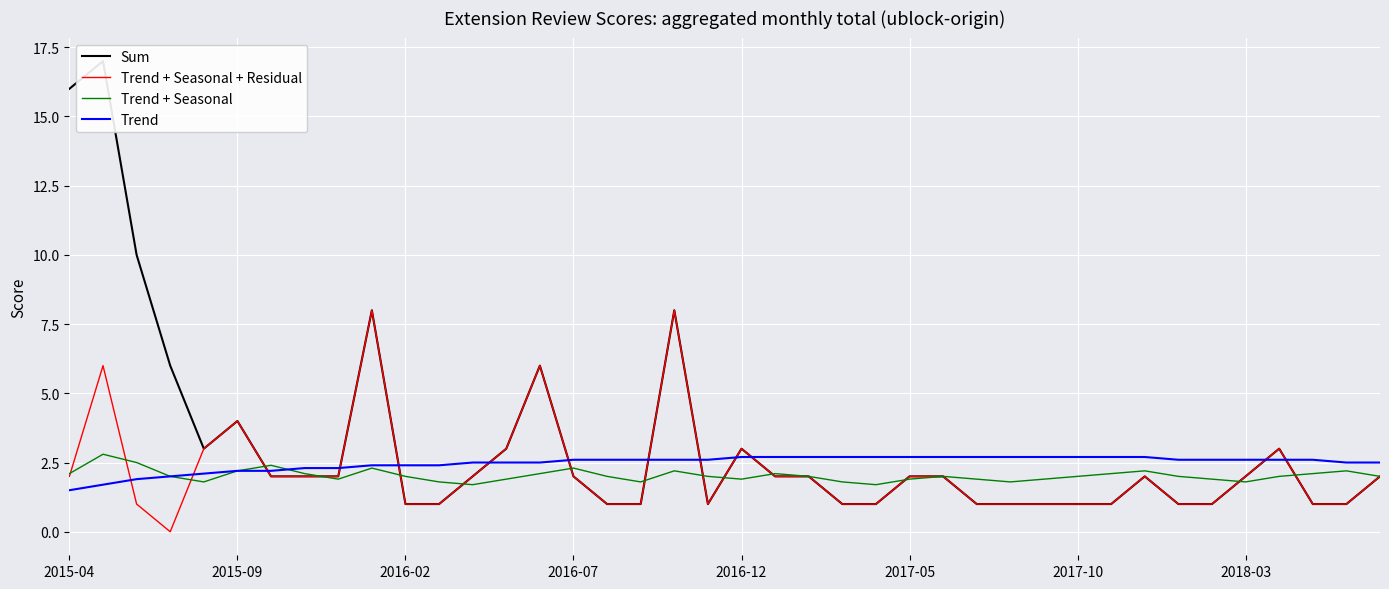

Which series ends up on top after the final intersection of Trend and Trend + Seasonal?

Trend